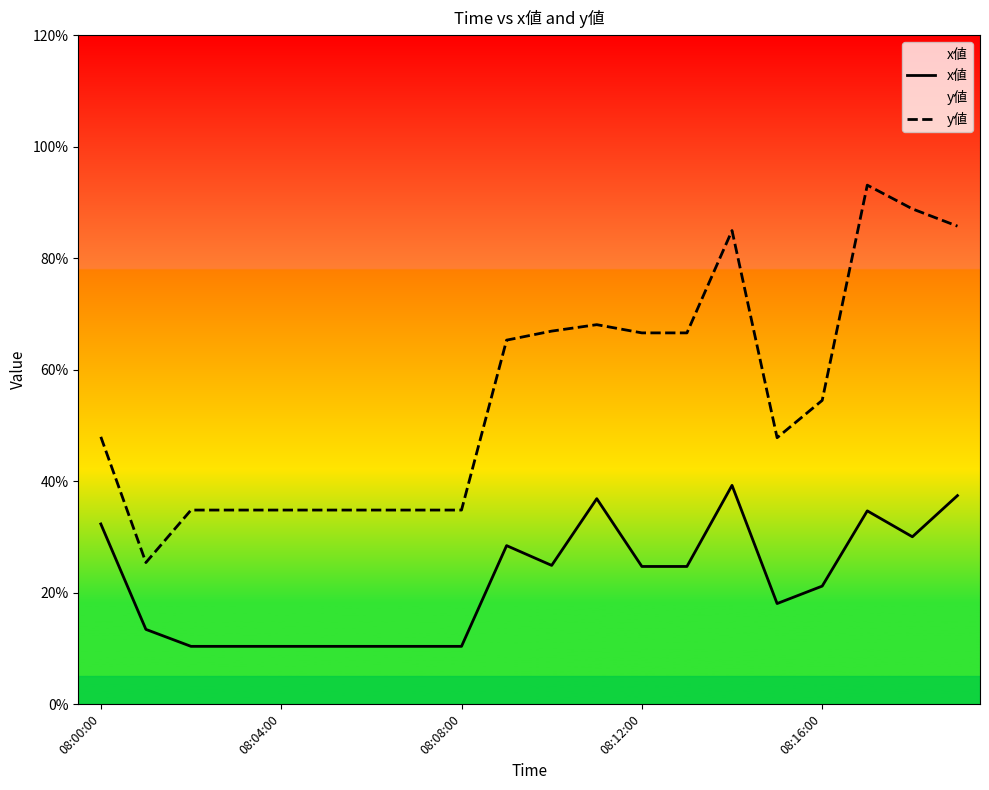

Count the number of categories in the chart.

20